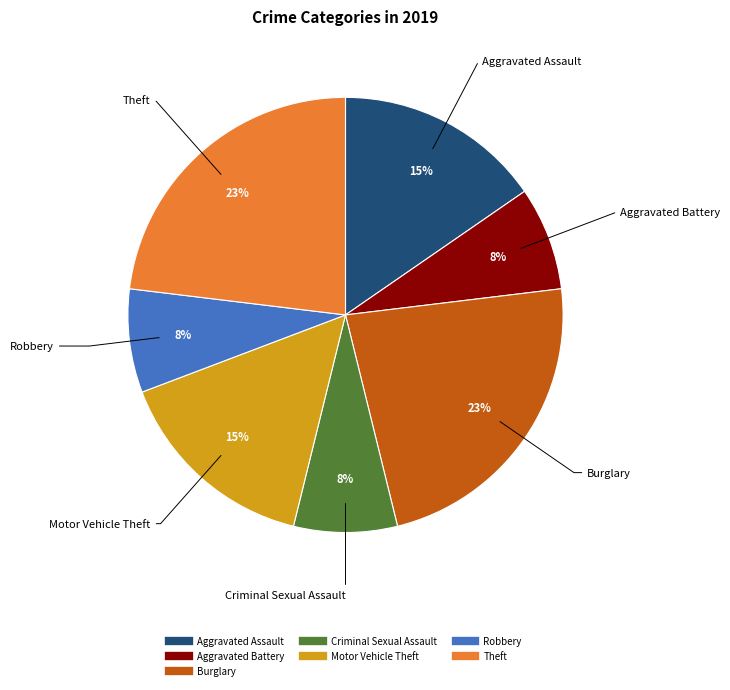

How many slices are in this pie chart?

7